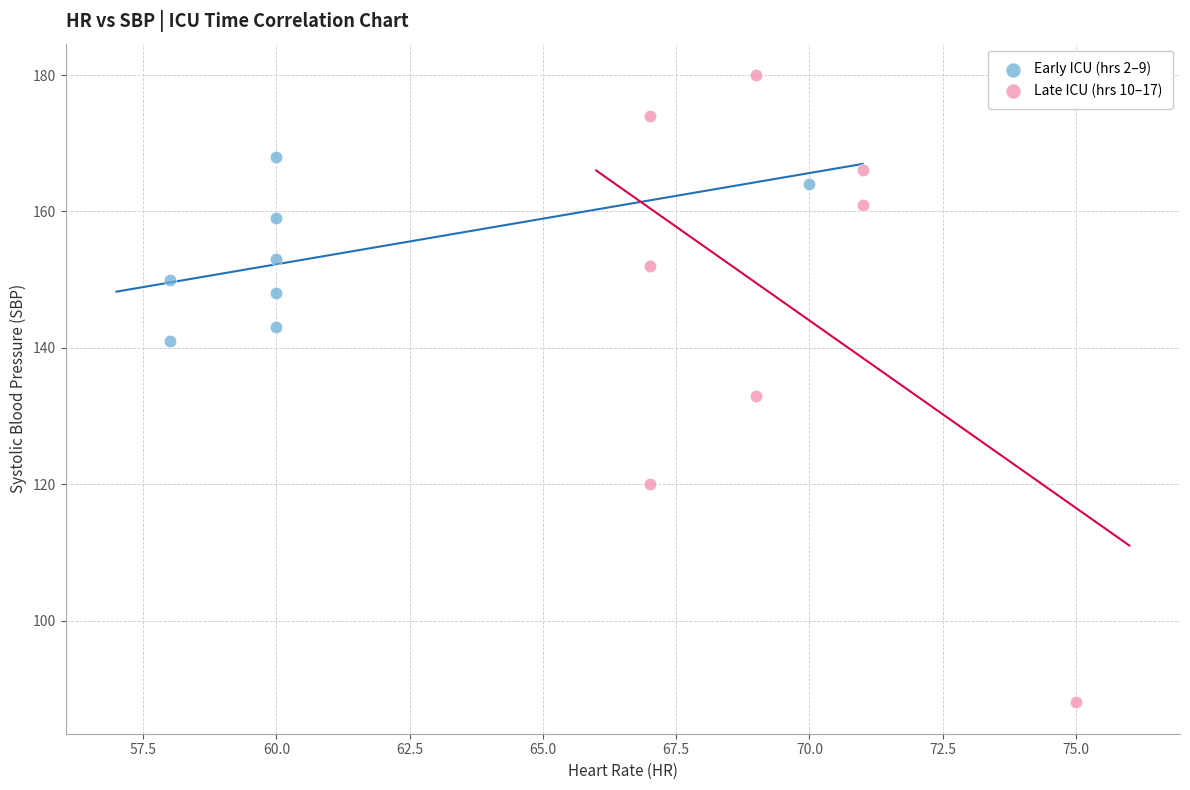

Which series has the largest Y range (max minus min)?

Late ICU (hrs 10–17)